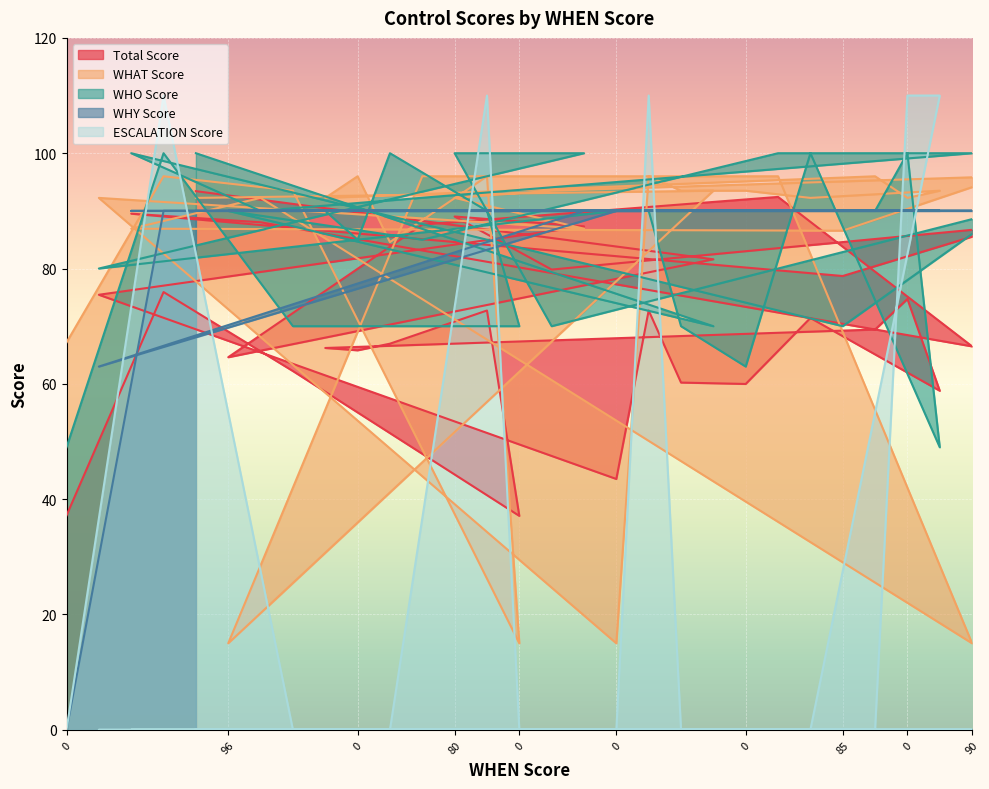

How many times do WHO Score and ESCALATION Score cross each other?

8